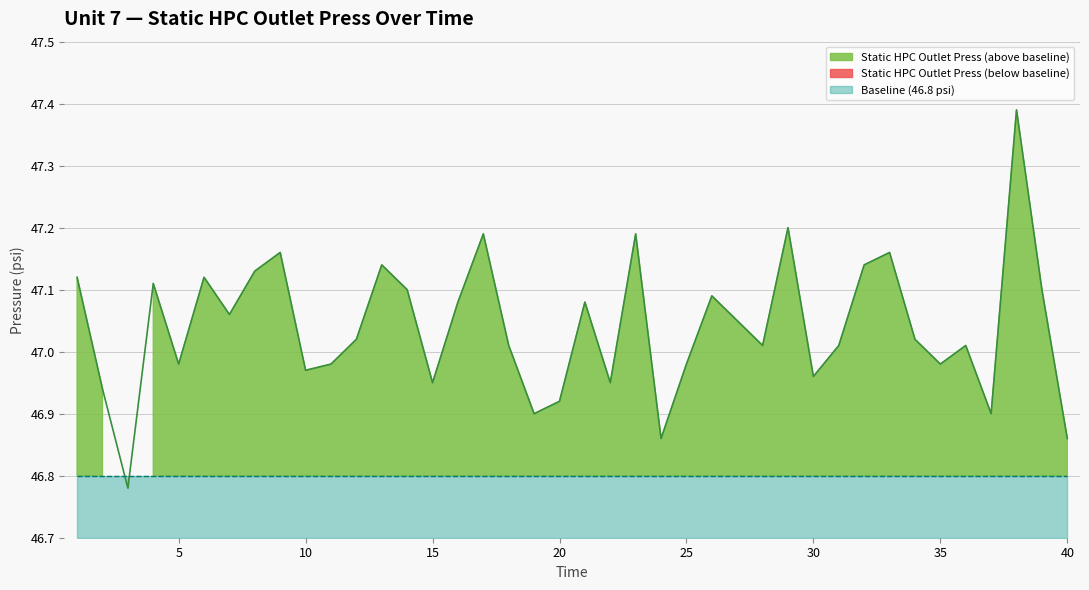

Where is the first local minimum?

3